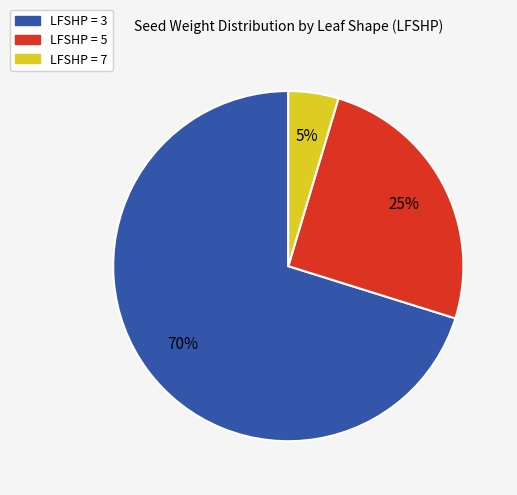

To the nearest percent, what is the average slice percentage?

33%